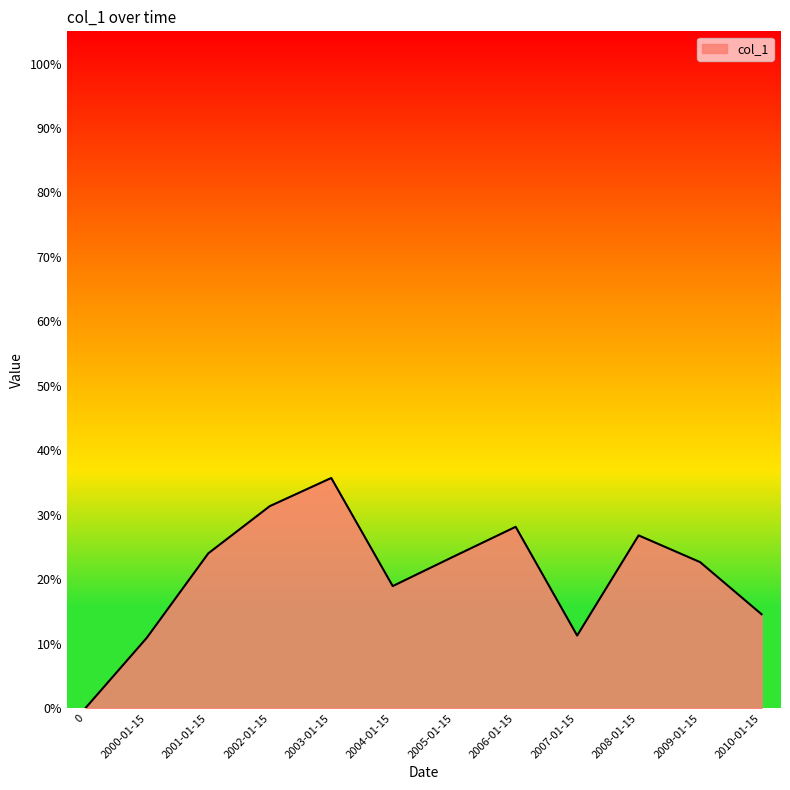

Does the chart have visible grid lines?

No